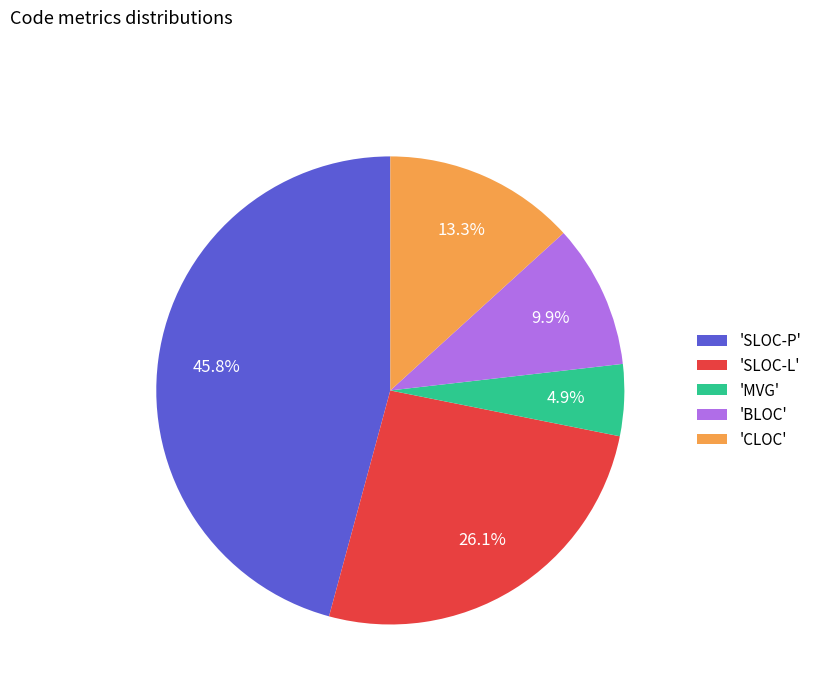

Count the number of slices in the pie.

5